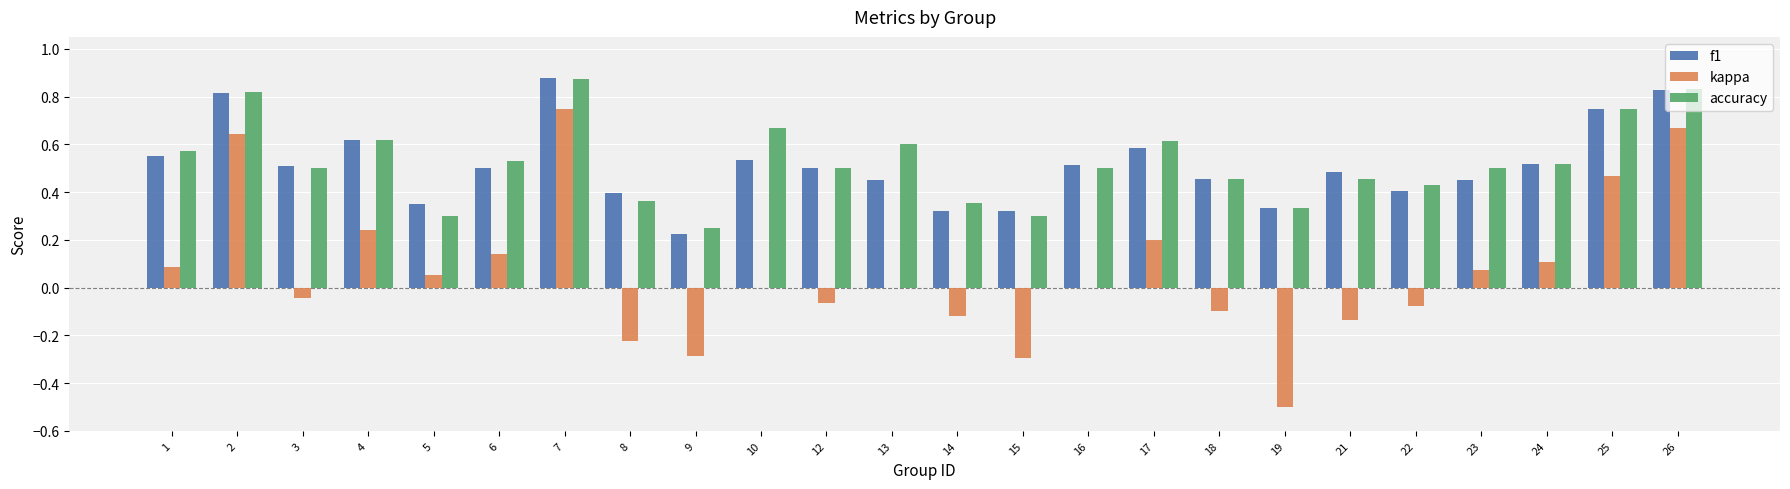

Which series has the largest total across all categories?

accuracy